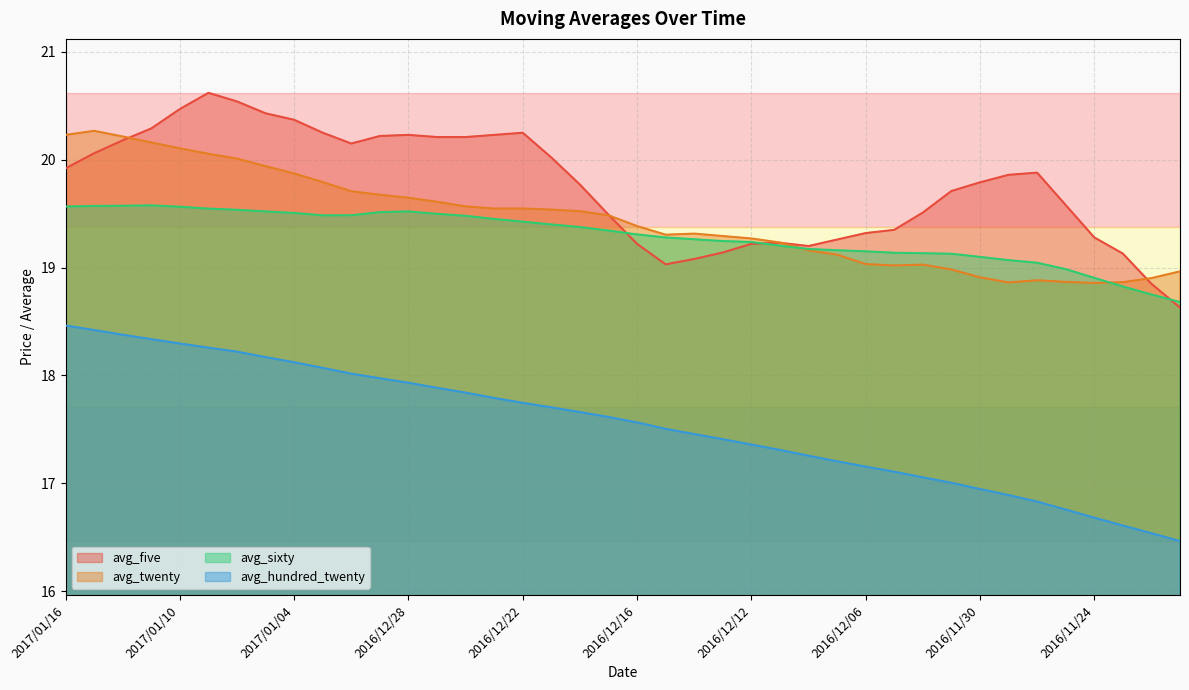

True or false: avg_five has a value of 31.6 at 2016/12/30.

False